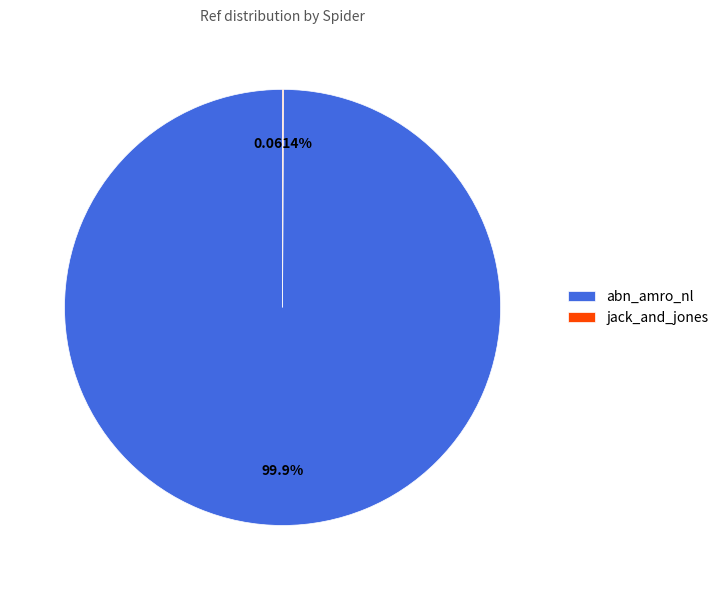

Does any single category account for the majority?

Yes